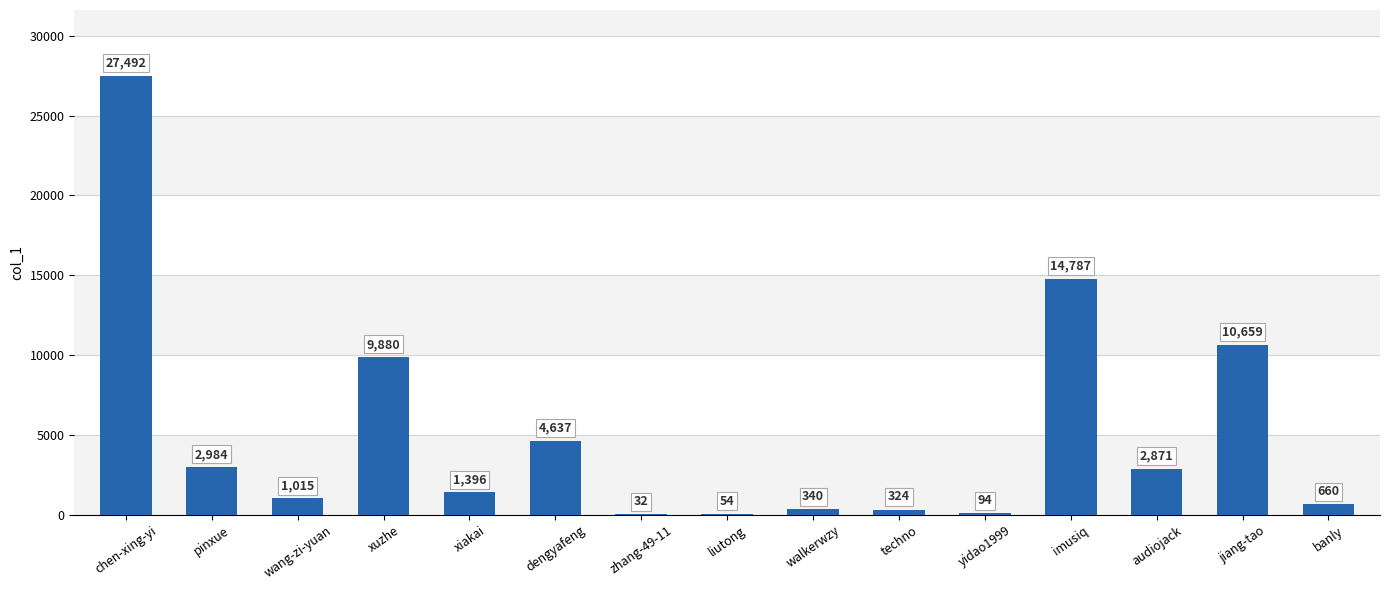

At which label does the data first exceed 1396?

chen-xing-yi